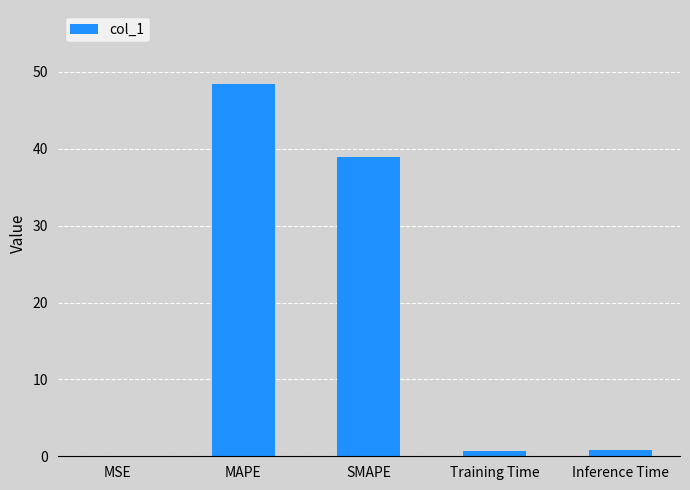

What is the maximum value shown in the chart?

48.4